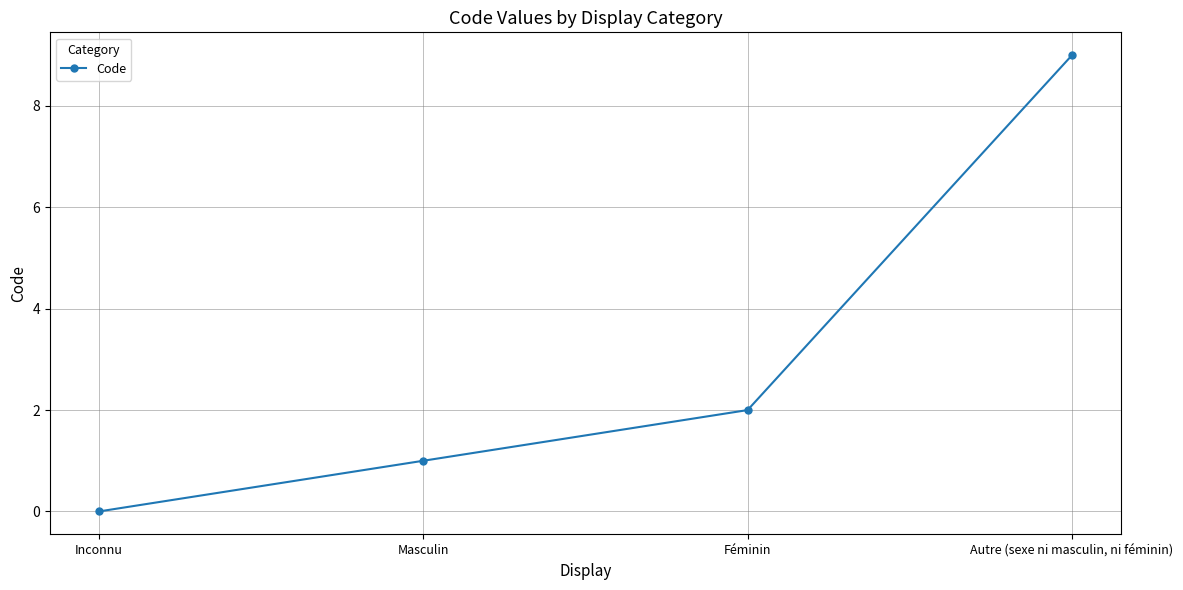

At which category does the chart reach its minimum across all series?

Inconnu